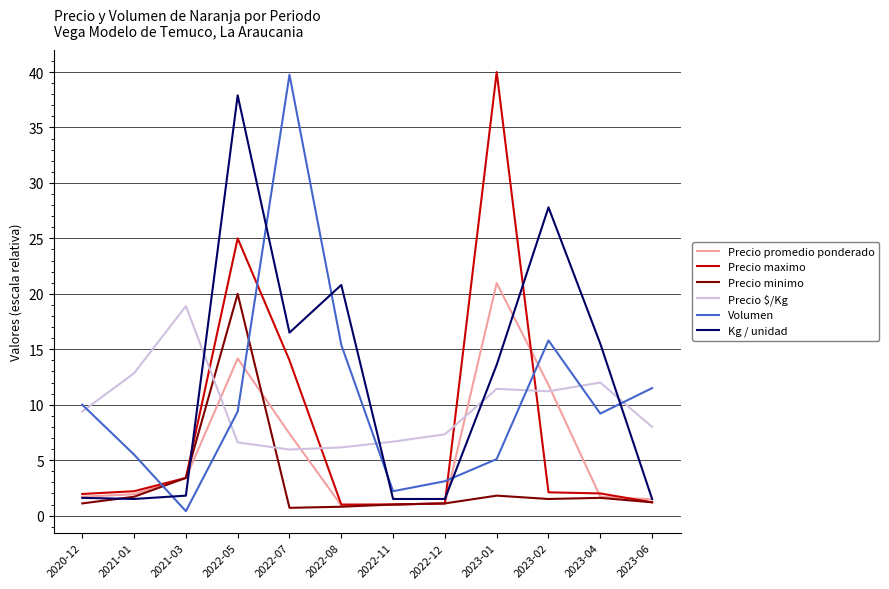

At which category does Precio maximo reach its first local peak?

2022-05